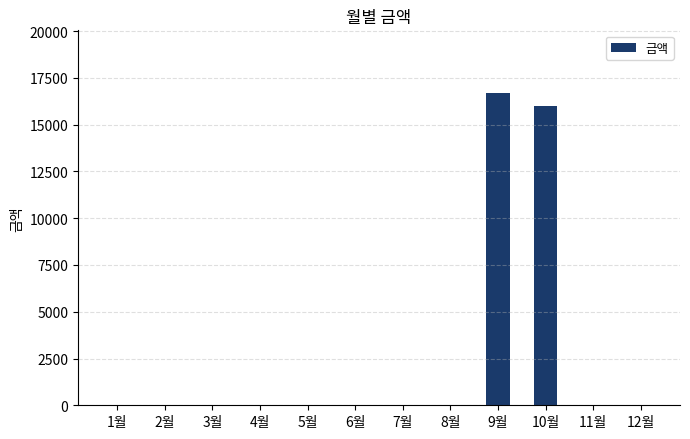

What is the sum of all values?

32720